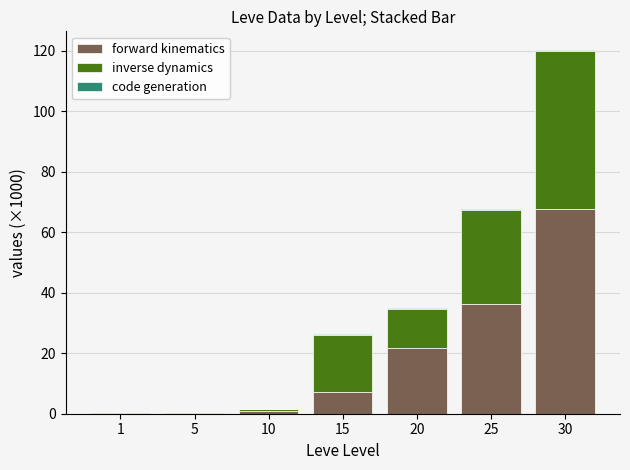

At which category is the sum across all series the highest?

30